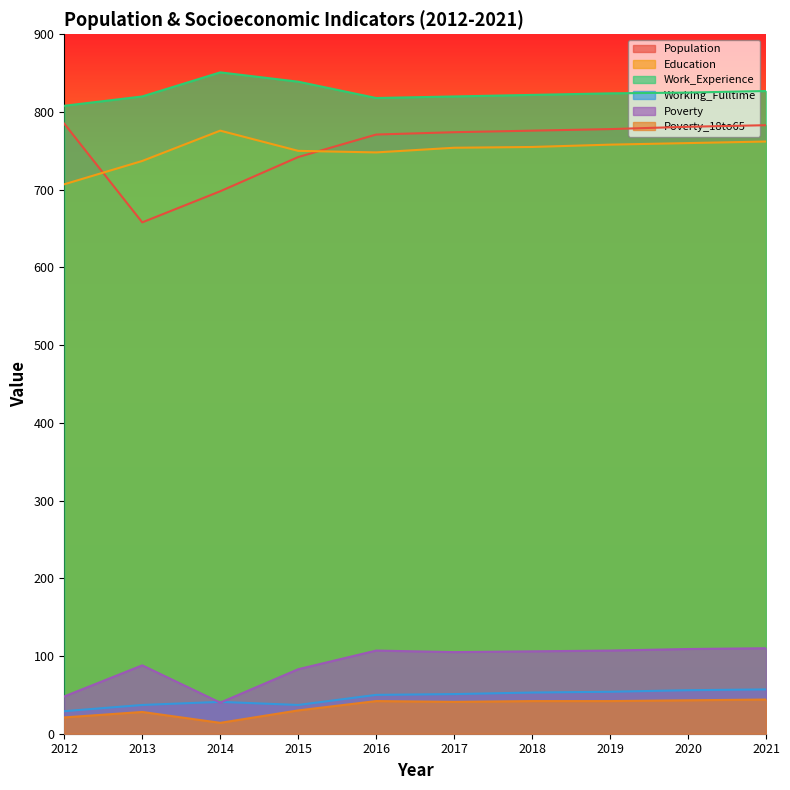

True or false: Poverty and Work_Experience cross at least once.

False